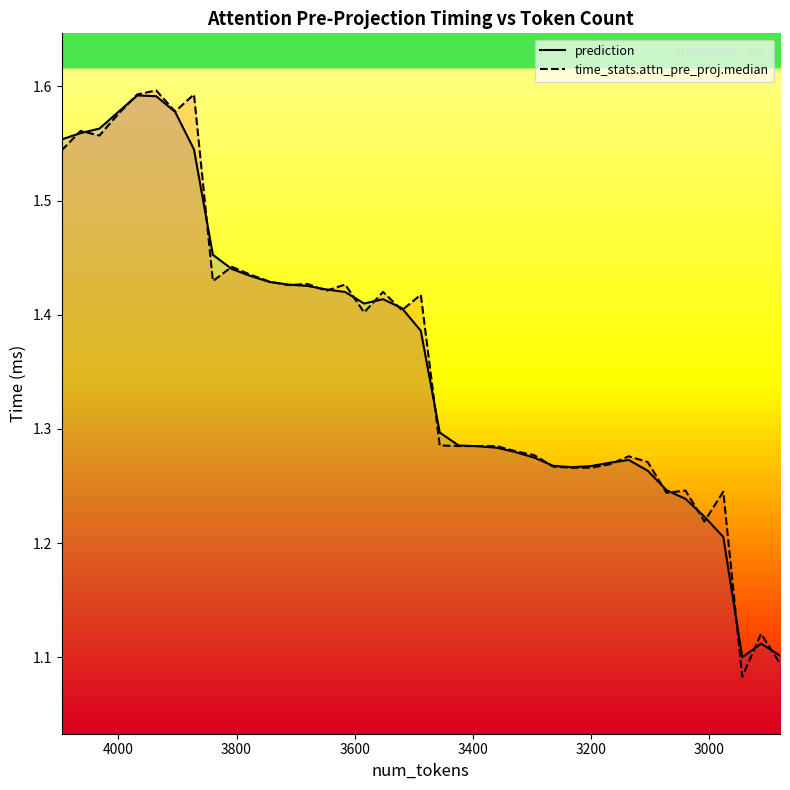

At how many categories does at least one series exceed 1?

39